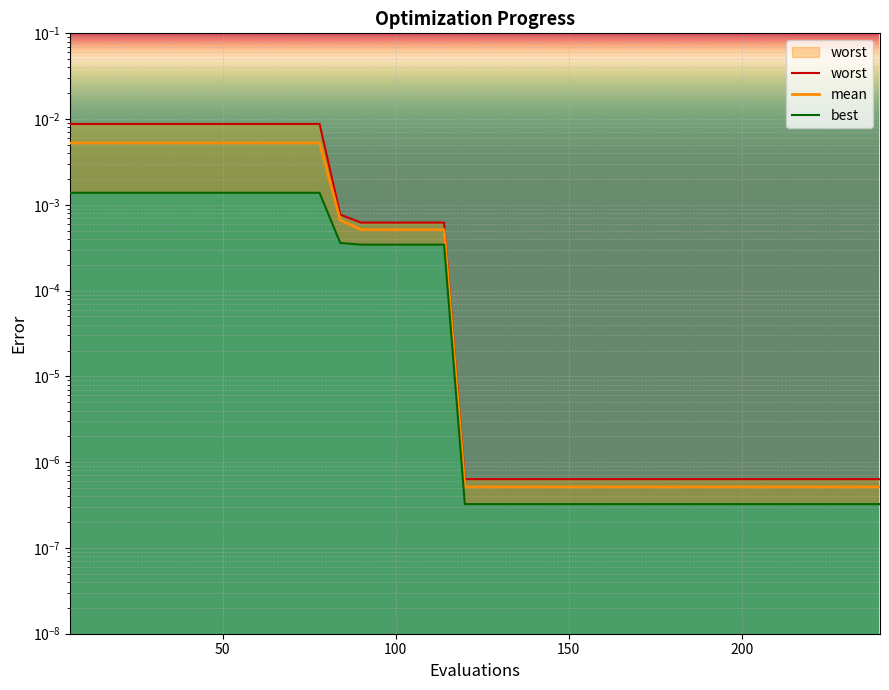

The value of mean at 162 is 0.0. True or false?

False